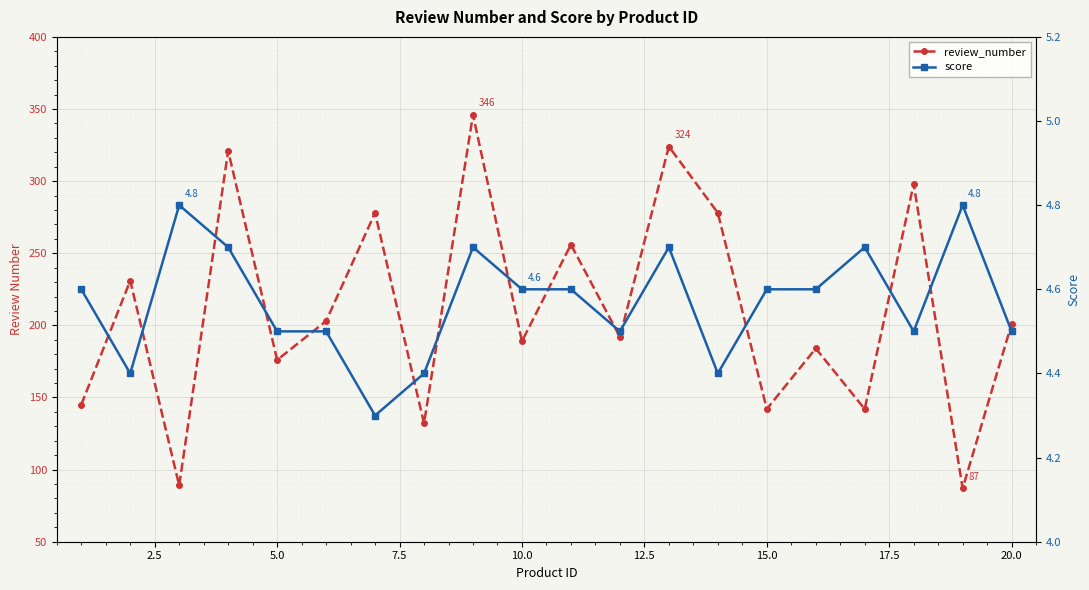

True or false: score and review_number intersect in this chart.

False